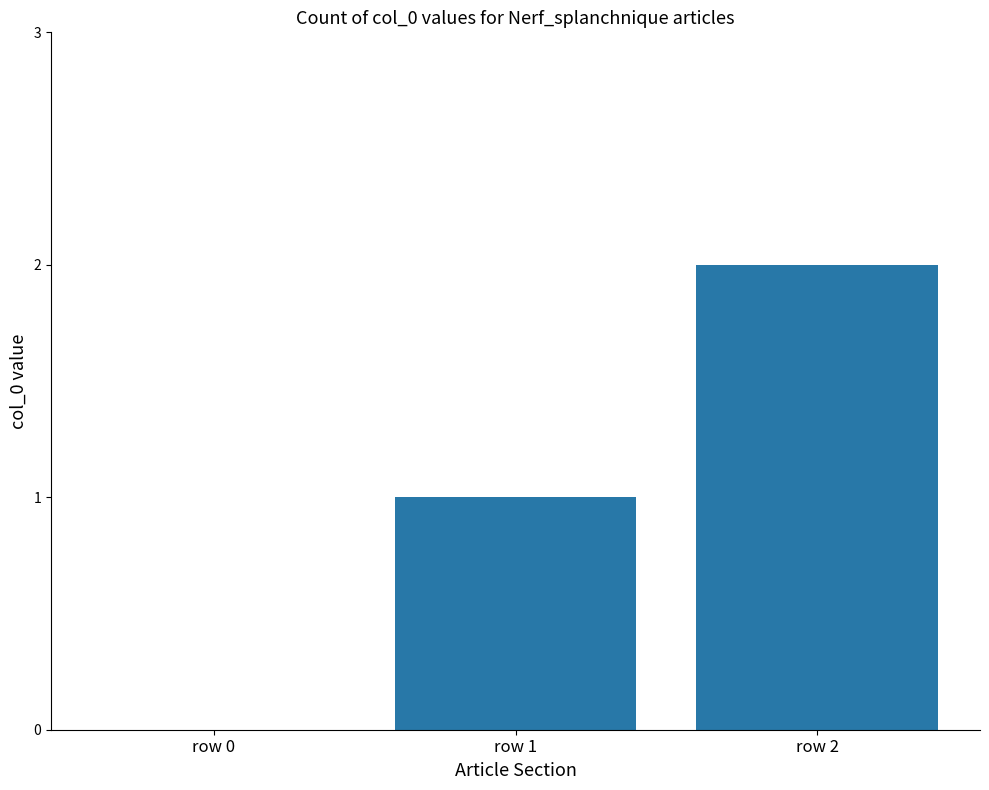

Which has a higher value, row 0 or row 1?

row 1